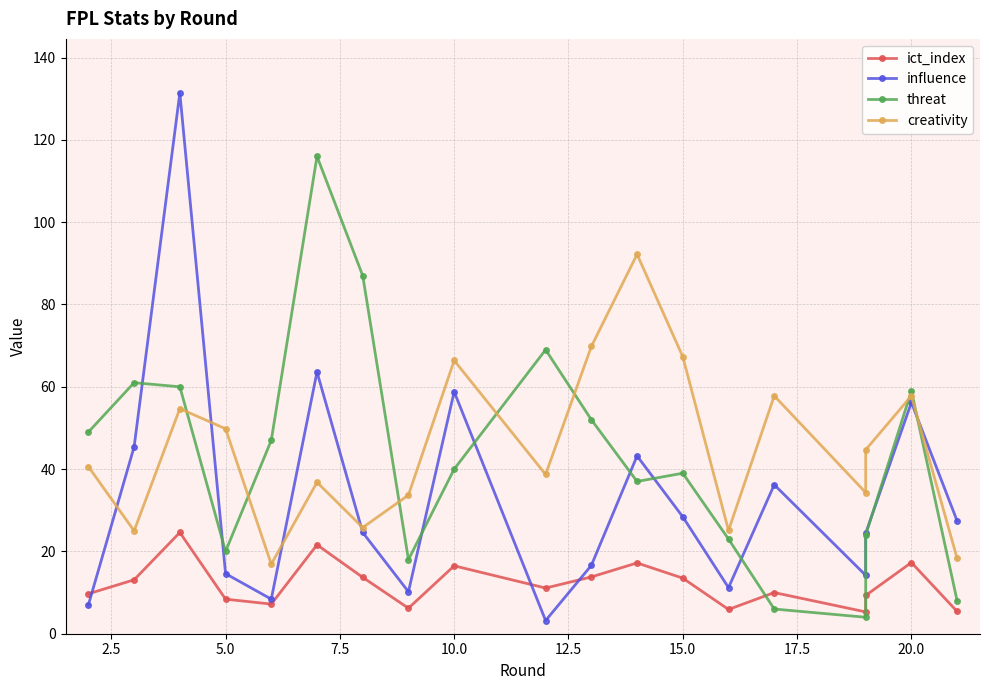

What is the average value of the threat series?

43.1